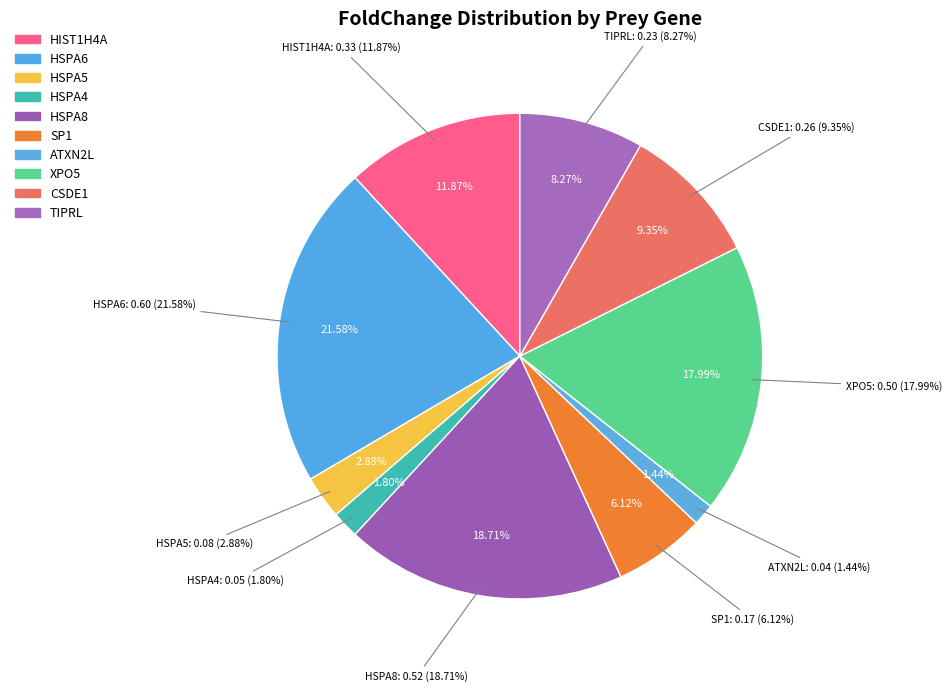

Is there any slice that represents more than half of the pie?

No